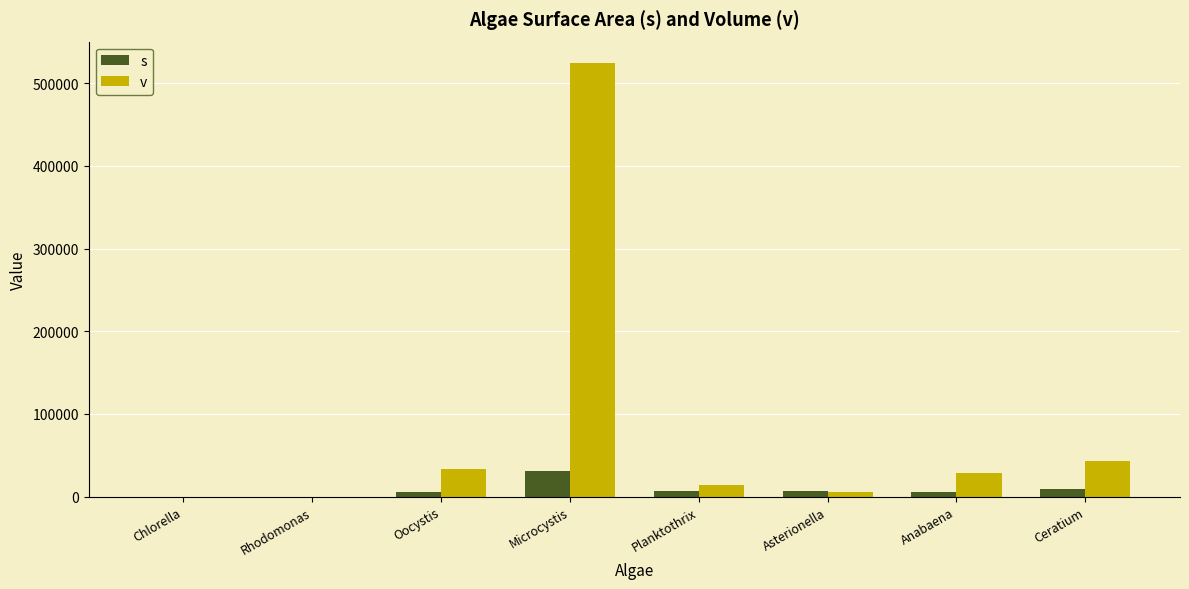

How many groups of bars are there?

8